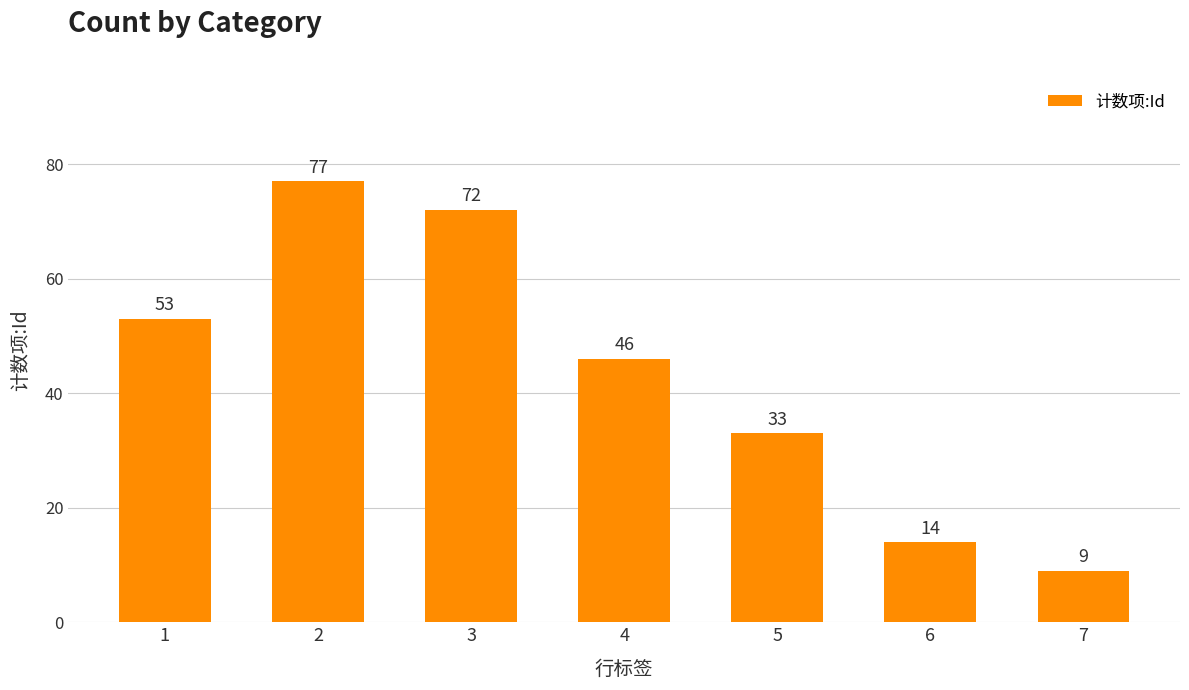

What value does the data have at 2, to the nearest 5?

75